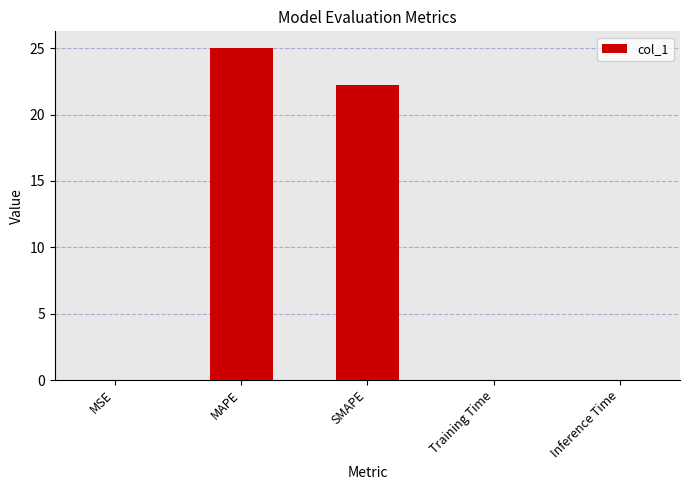

Where is the data nearest to the value 12?

SMAPE